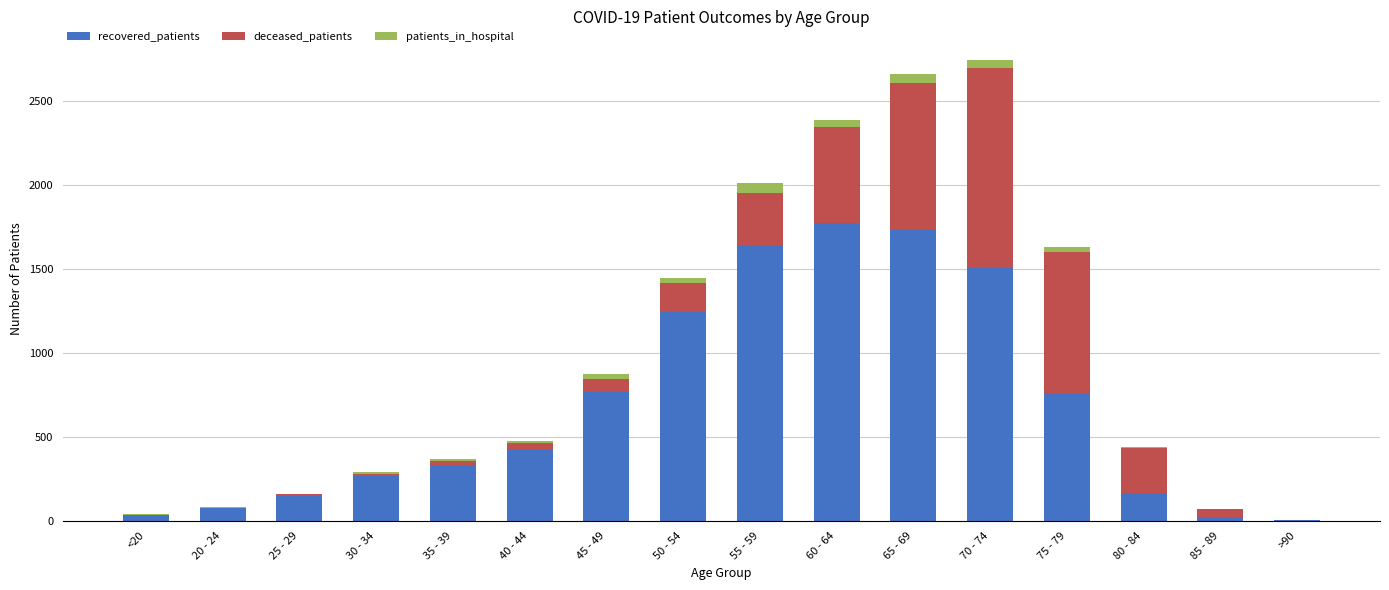

What is the difference between the second highest and minimum values in the patients_in_hospital series?

52